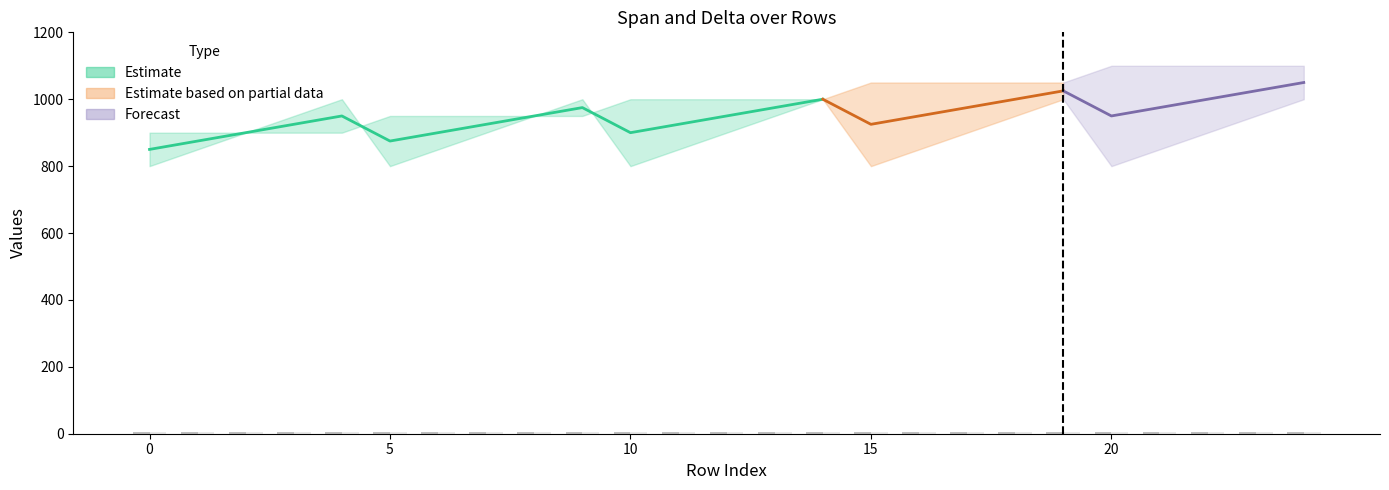

What is the minimum value for OUT?

4